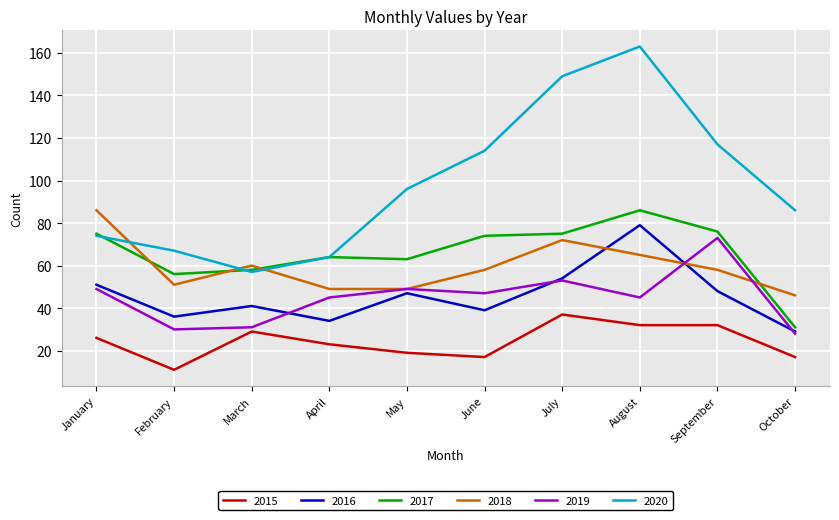

The value of 2019 at June is 47. True or false?

True